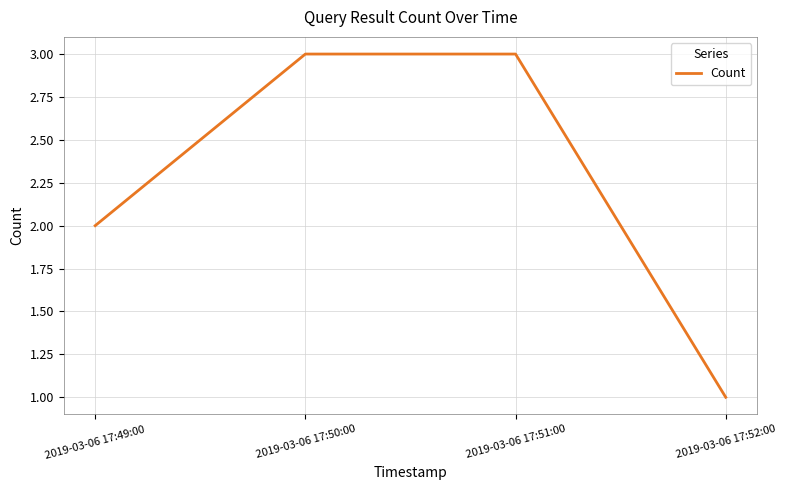

Where is the data nearest to the value 2?

2019-03-06 17:49:00